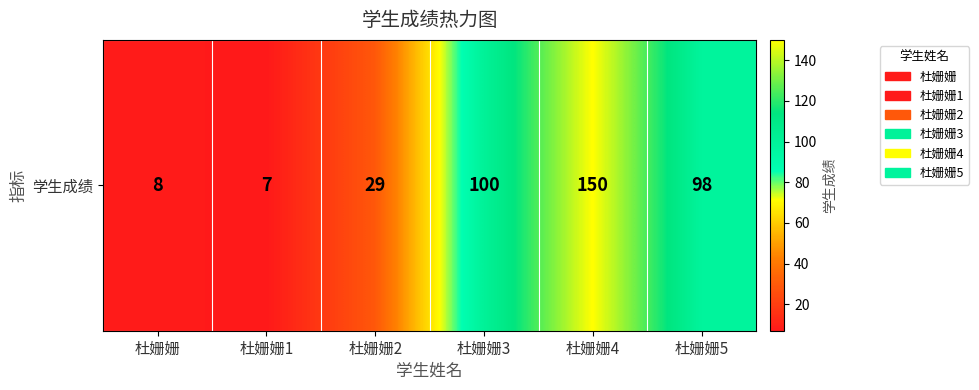

What is the average value?

65